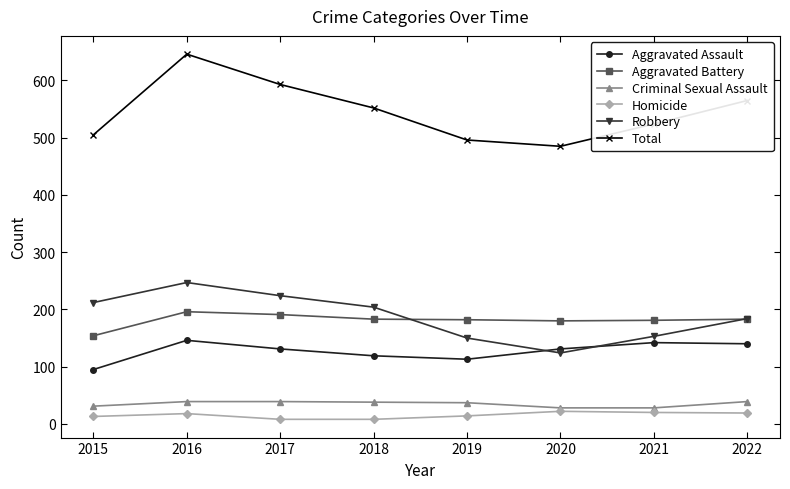

What is the approximate value of Homicide at 2020?

22